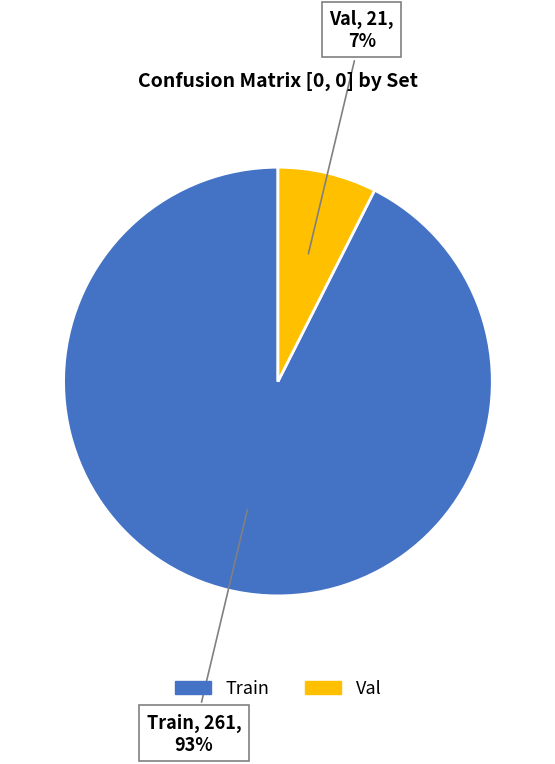

Is it true that Train is 93% of the pie?

True